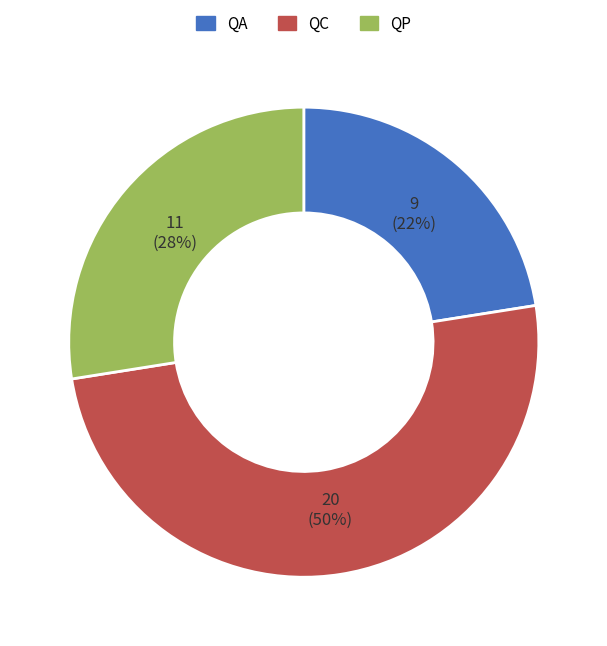

Which has a higher value, QA or QP?

QP